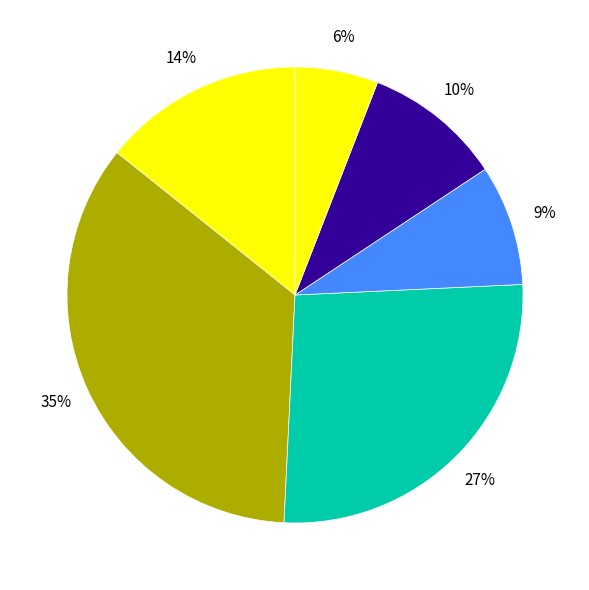

How many segments does this pie chart have?

6